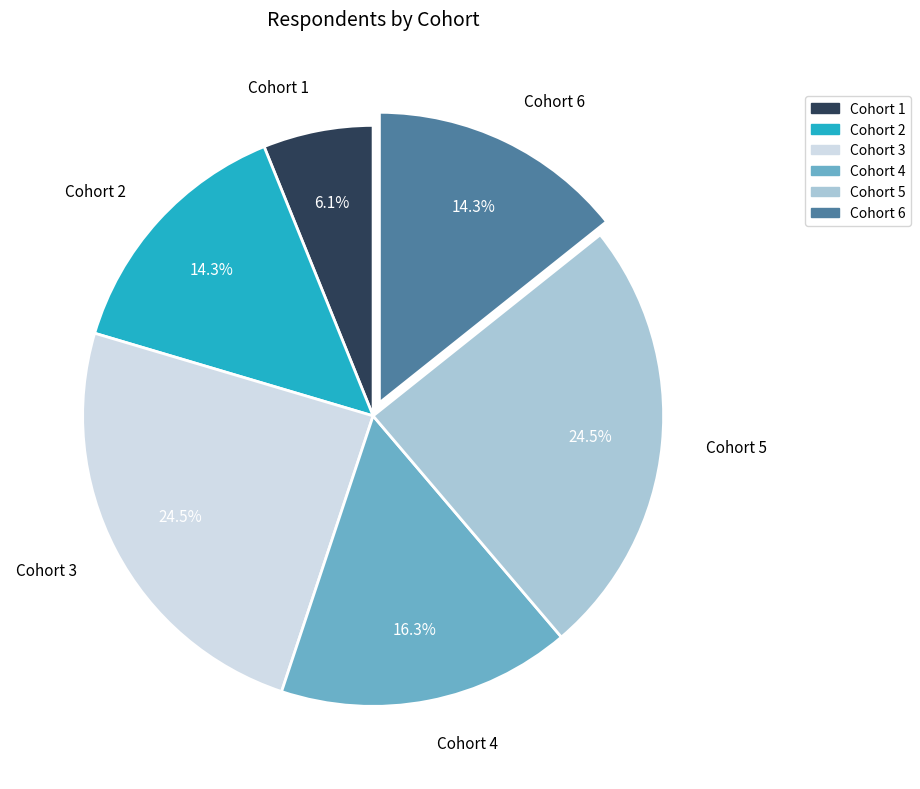

What portion of the pie excludes Cohort 3?

75.5%